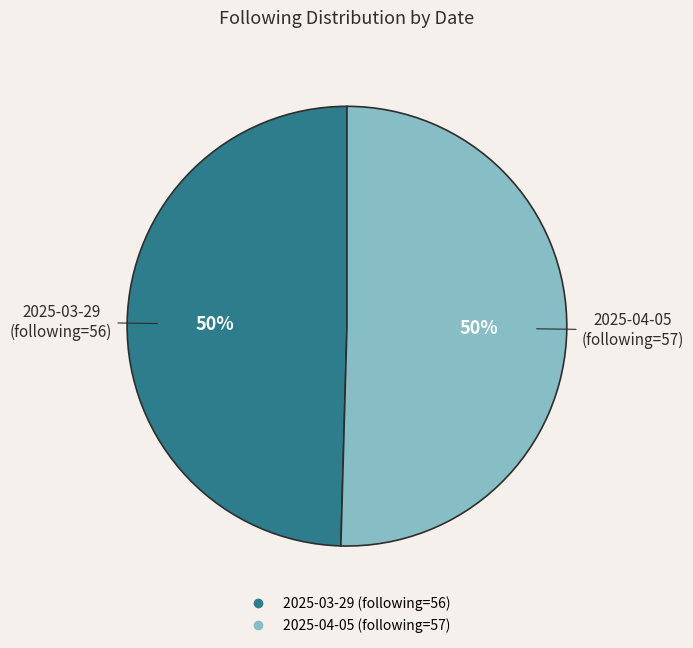

Approximately how many times larger is the value at 2025-03-29 (following=56) compared to 2025-04-05 (following=57)?

1.0